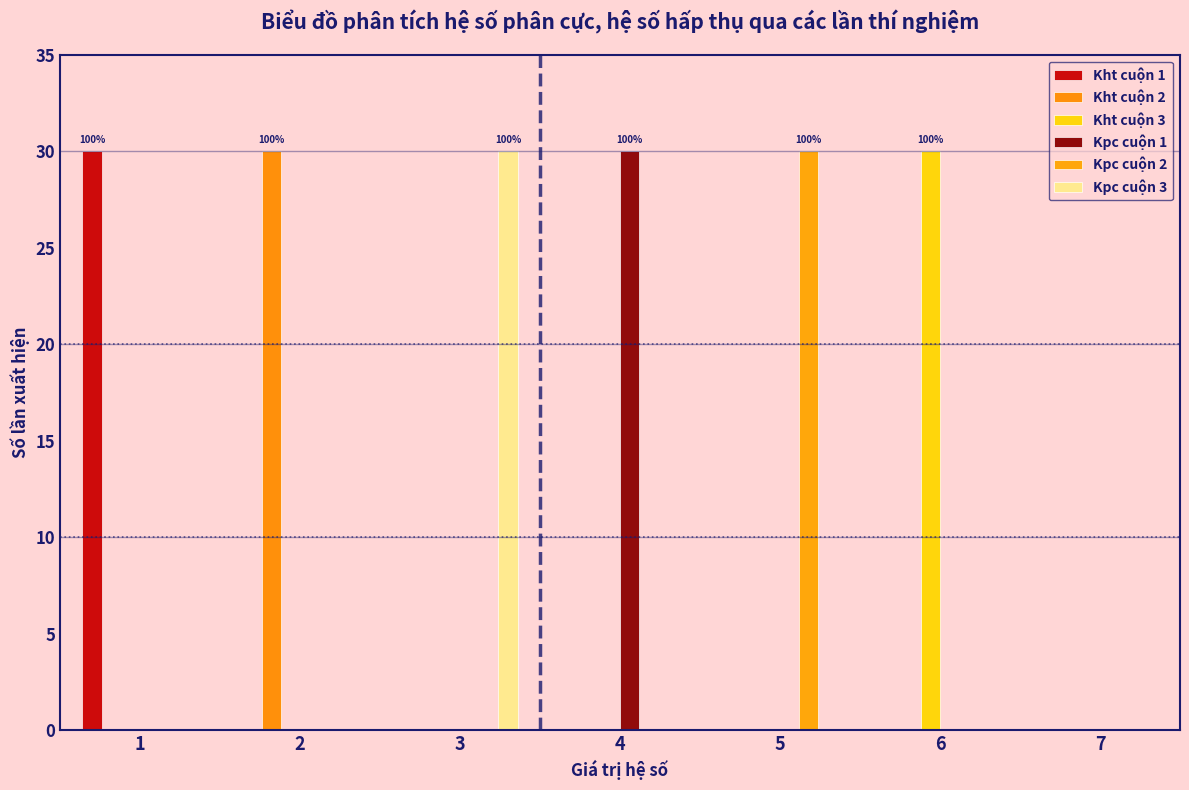

In the Kht cuộn 2 series, which range on the x-axis has the tallest bar?

1.5 to 2.5